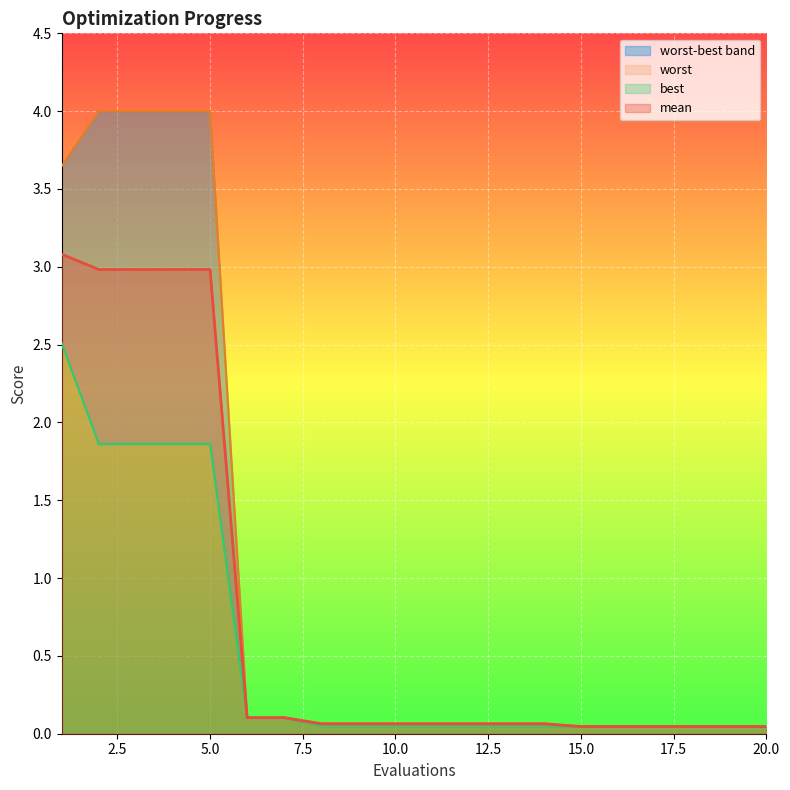

How many lines are shown in the chart?

3